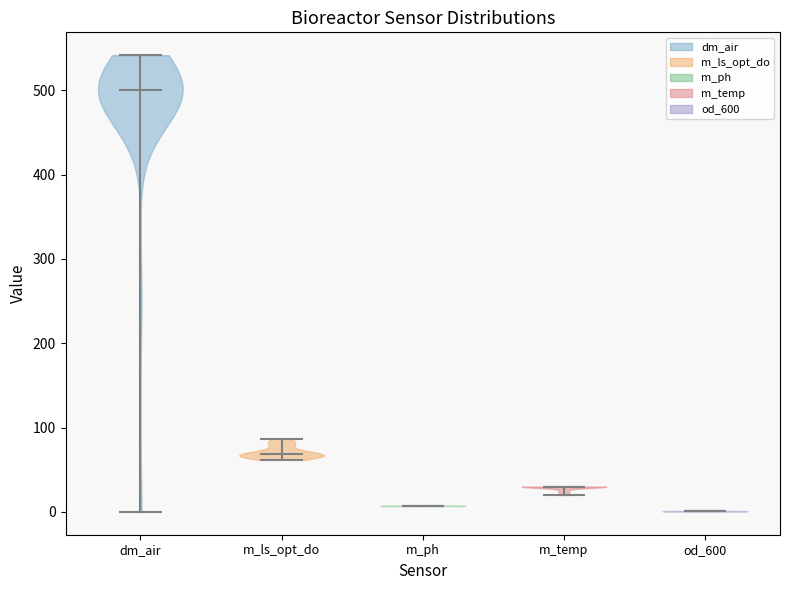

Reading left to right, read every violin against the y-axis: where its median line is, and the lowest and highest points it reaches. The values are not printed on the chart, so give them approximately, as read against the axis.

dm_air: median line 500, lowest point 0, highest point 540
m_ls_opt_do: median line 70, lowest point 60, highest point 90
m_ph: median line 10, lowest point 10, highest point 10
m_temp: median line 30, lowest point 20, highest point 30
od_600: median line 0, lowest point 0, highest point 0